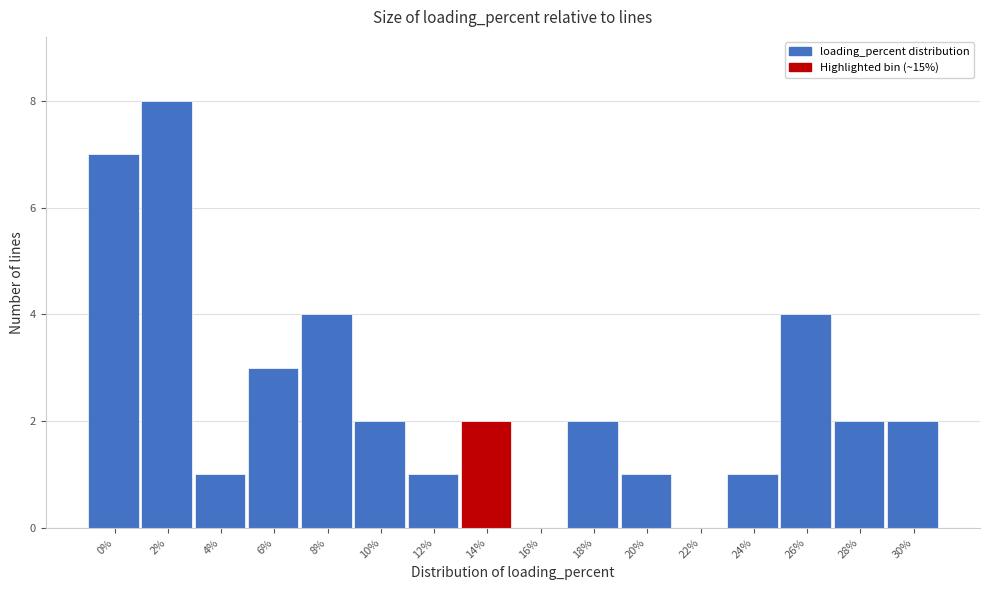

Reading right to left, list all the values displayed in this chart.

30%=2	28%=2	26%=4	24%=1	22%=0	20%=1	18%=2	16%=0	14%=2	12%=1	10%=2	8%=4	6%=3	4%=1	2%=8	0%=7